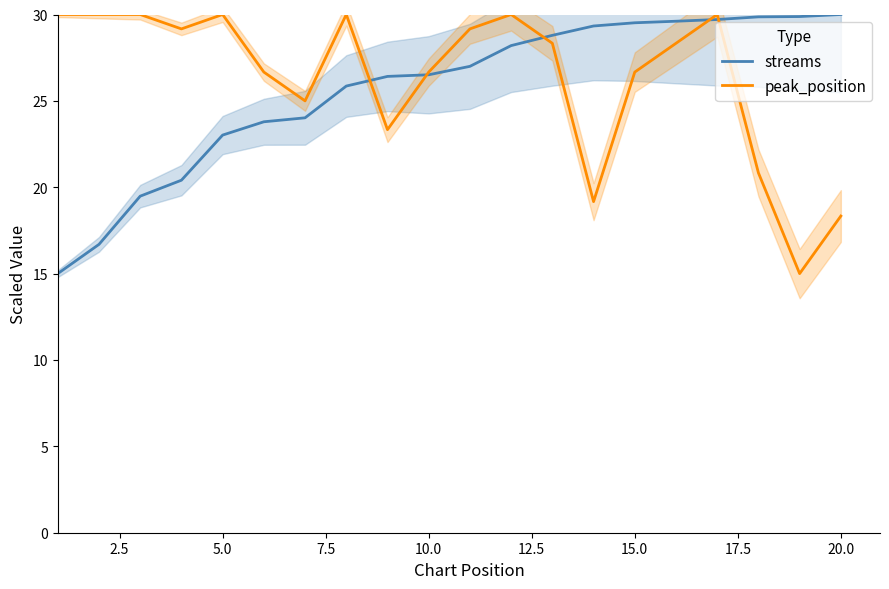

How many series are shown in this chart?

2